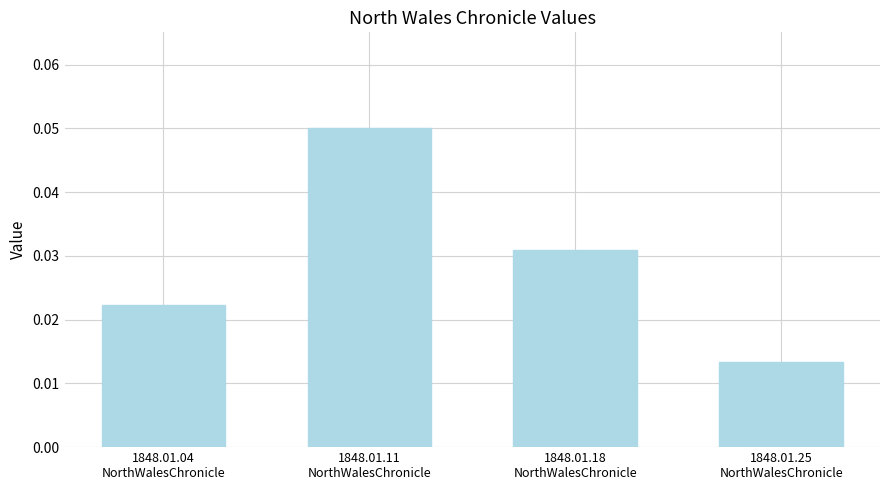

Are the bars grouped side by side (vs. stacked)?

No